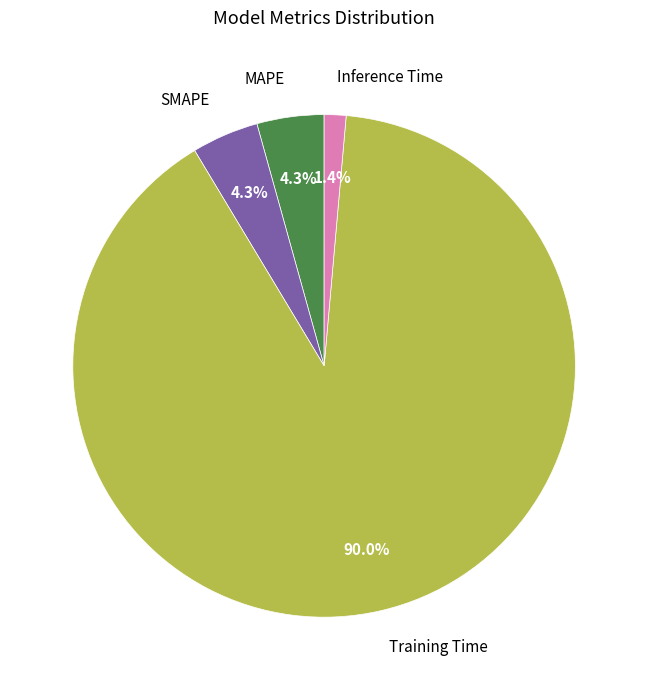

What percentage is NOT represented by Inference Time?

98.6%